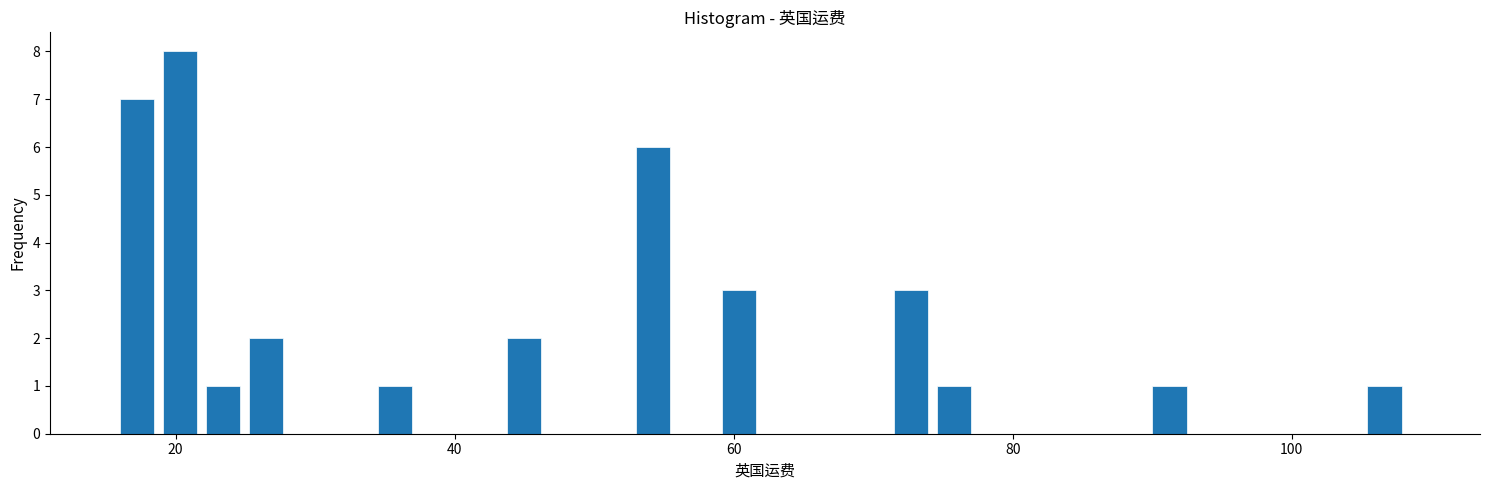

Read against the x-axis, roughly where is the centre of the tallest bar?

20